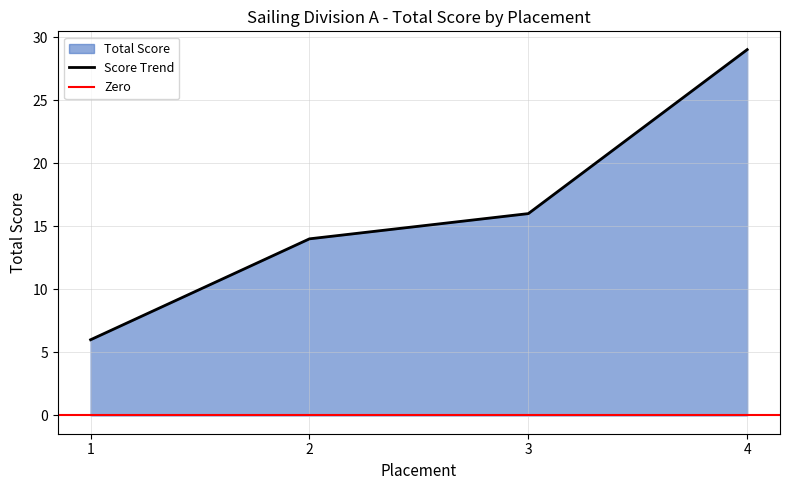

Reading left to right, extract all data points from this chart.

1=6	2=14	3=16	4=29